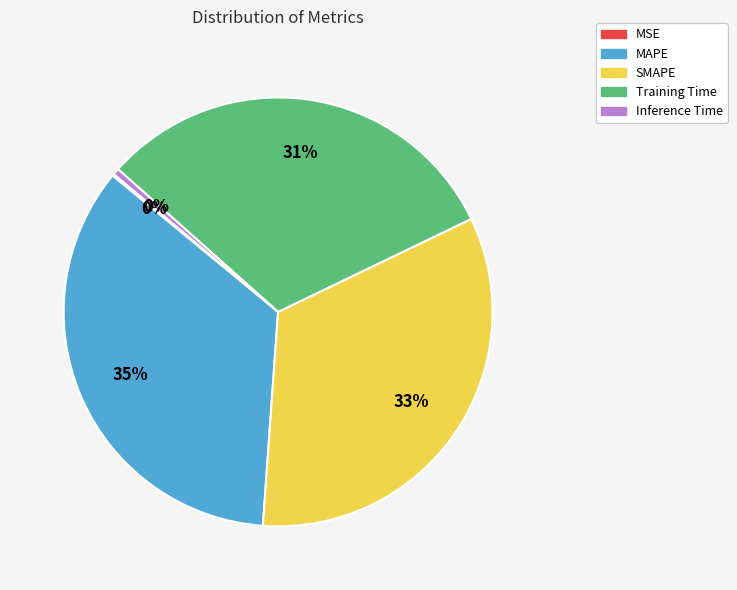

Is there a majority slice in this chart?

No